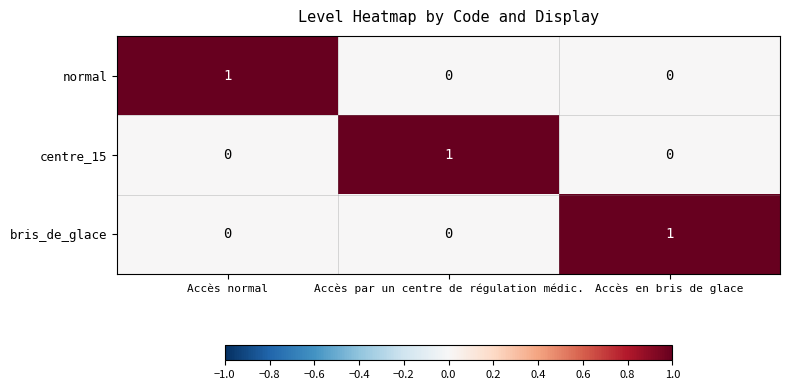

Reading left to right, transcribe all the data shown in this chart.

normal: 1	0	0
centre_15: 0	1	0
bris_de_glace: 0	0	1